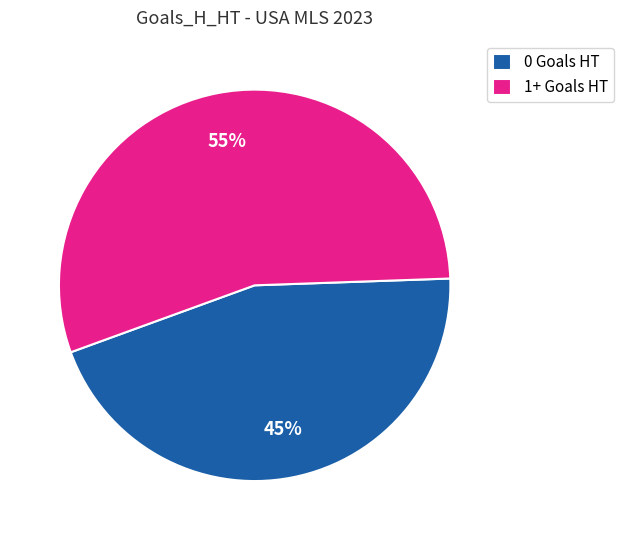

What is the smallest slice in the pie chart?

0 Goals HT